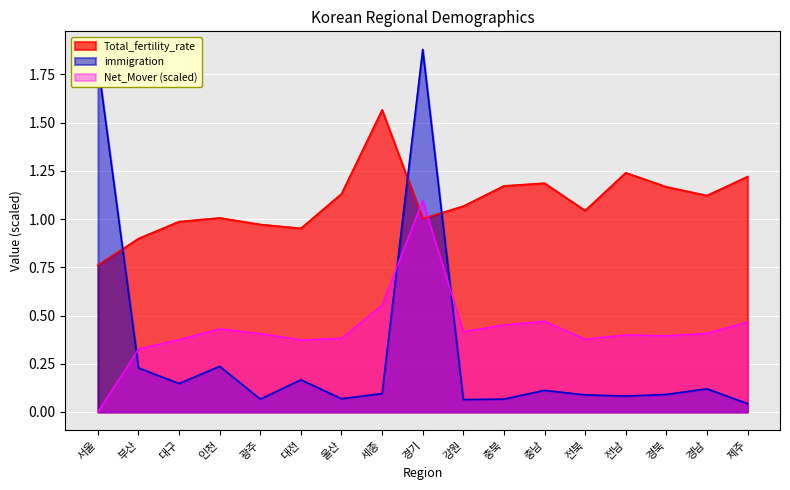

Which series ends up on top after the final intersection of immigration and Total_fertility_rate?

Total_fertility_rate